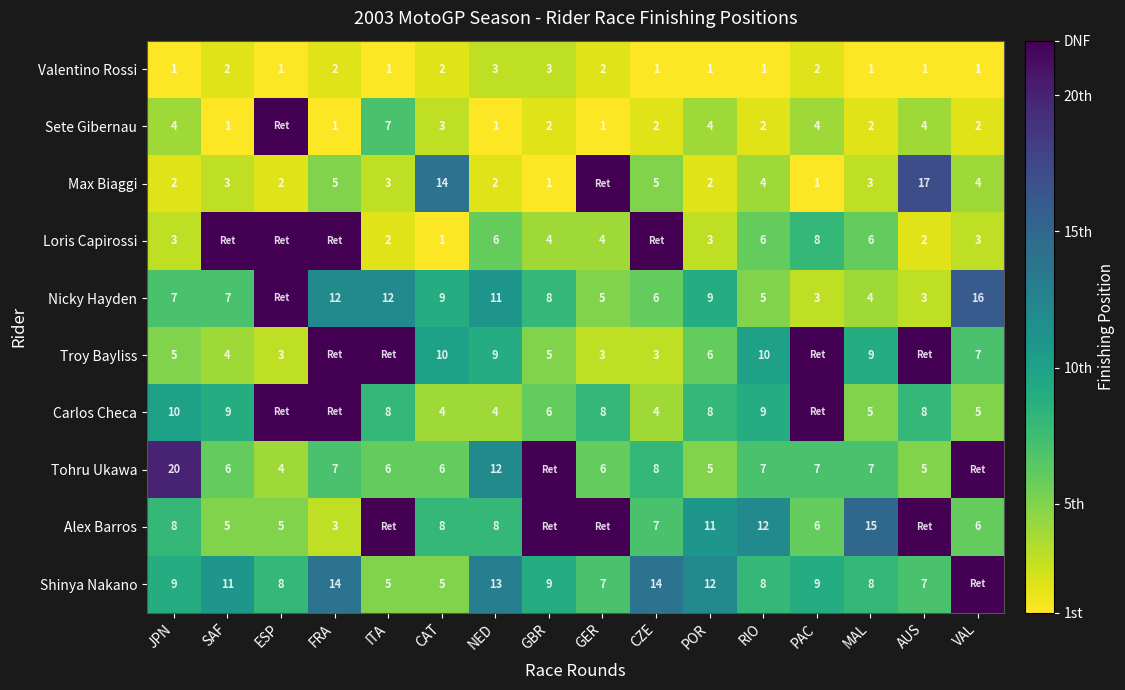

What is the total value across all series at MAL?

60